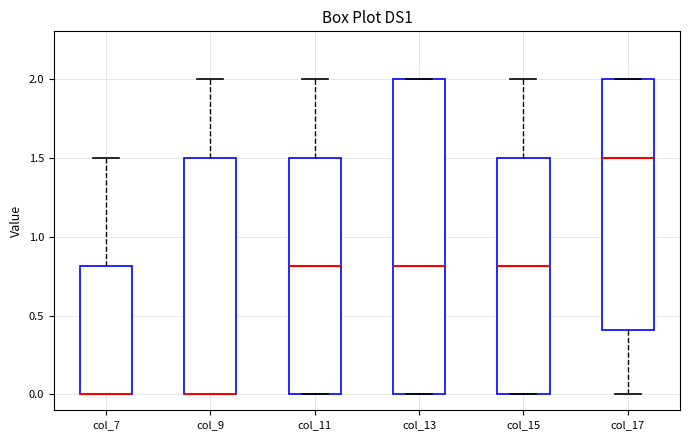

Reading left to right, read every box against the y-axis: the position of its median line, the range the box covers, and the ends of its whiskers. The values are not printed on the chart, so give them approximately, as read against the axis.

col_7: median 0.0 (drawn on the box's lower edge), box 0.0 to 0.8, whiskers 0.0 to 1.5
col_9: median 0.0 (drawn on the box's lower edge), box 0.0 to 1.5, whiskers 0.0 to 2.0
col_11: median 0.8, box 0.0 to 1.5, whiskers 0.0 to 2.0
col_13: median 0.8, box 0.0 to 2.0, whiskers 0.0 to 2.0
col_15: median 0.8, box 0.0 to 1.5, whiskers 0.0 to 2.0
col_17: median 1.5, box 0.4 to 2.0, whiskers 0.0 to 2.0